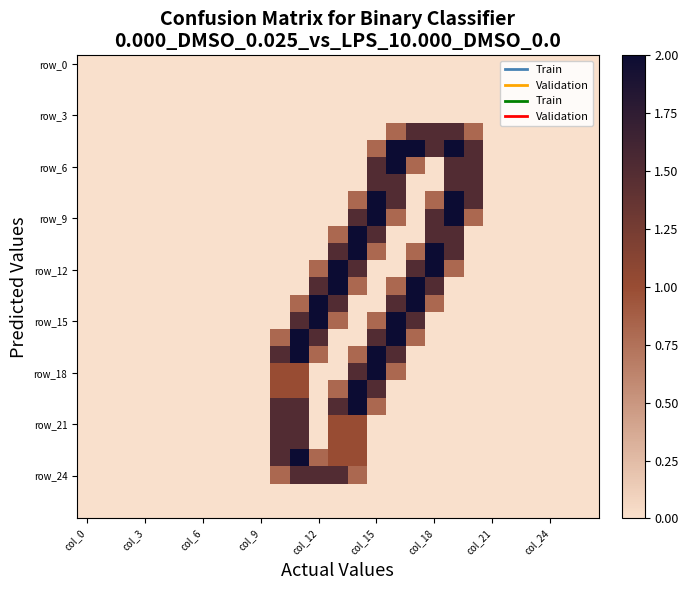

At which category is the sum across all series the highest?

14